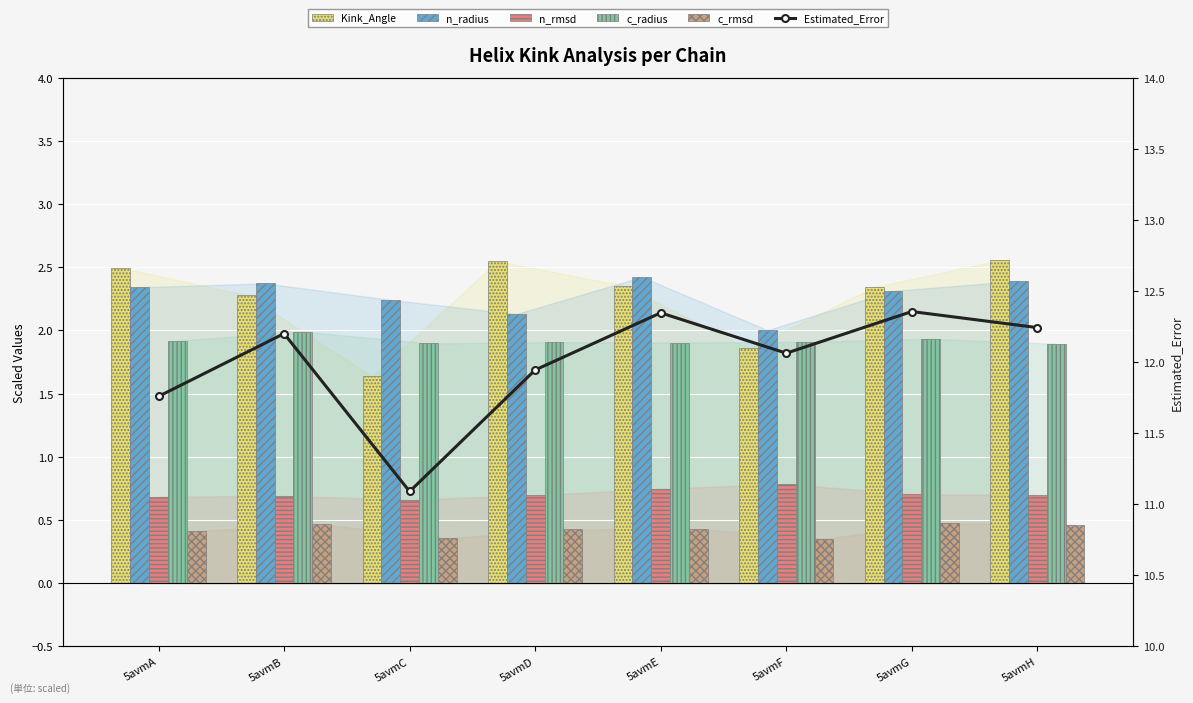

What are all the series names shown in the legend?

Kink_Angle, n_radius, n_rmsd, c_radius, c_rmsd, Estimated_Error